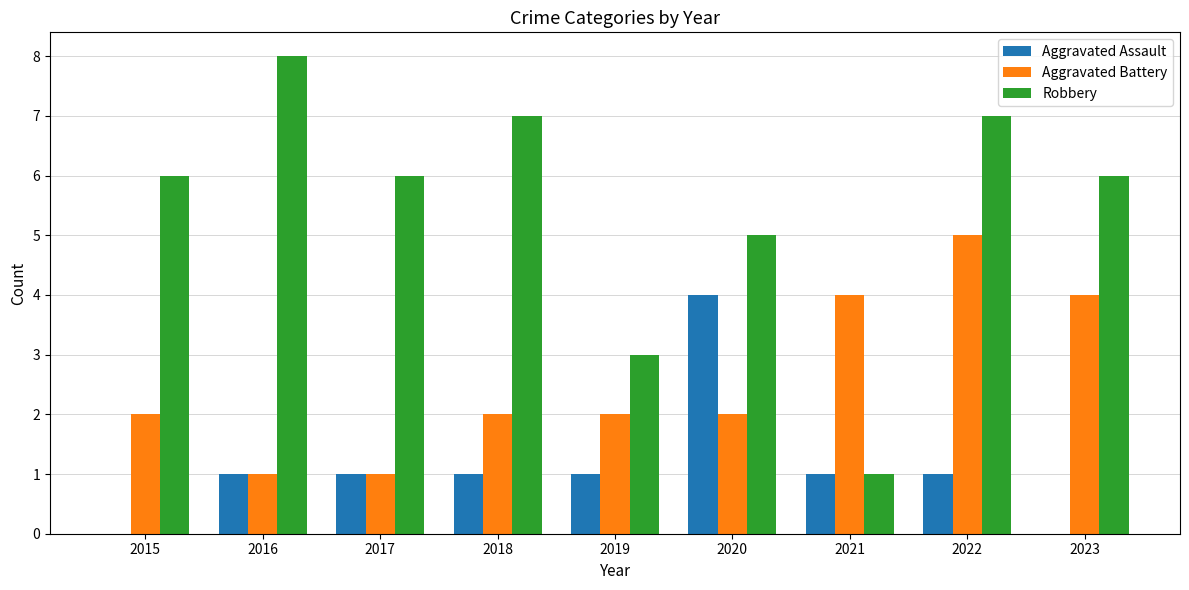

Is it true that Aggravated Battery equals 2 at 2020?

True